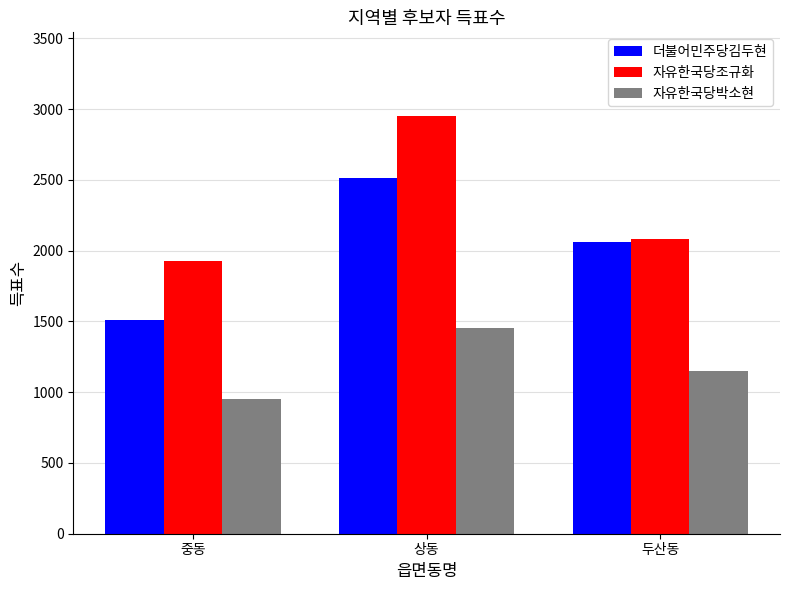

What is the average value of the 더불어민주당김두현 series?

2030